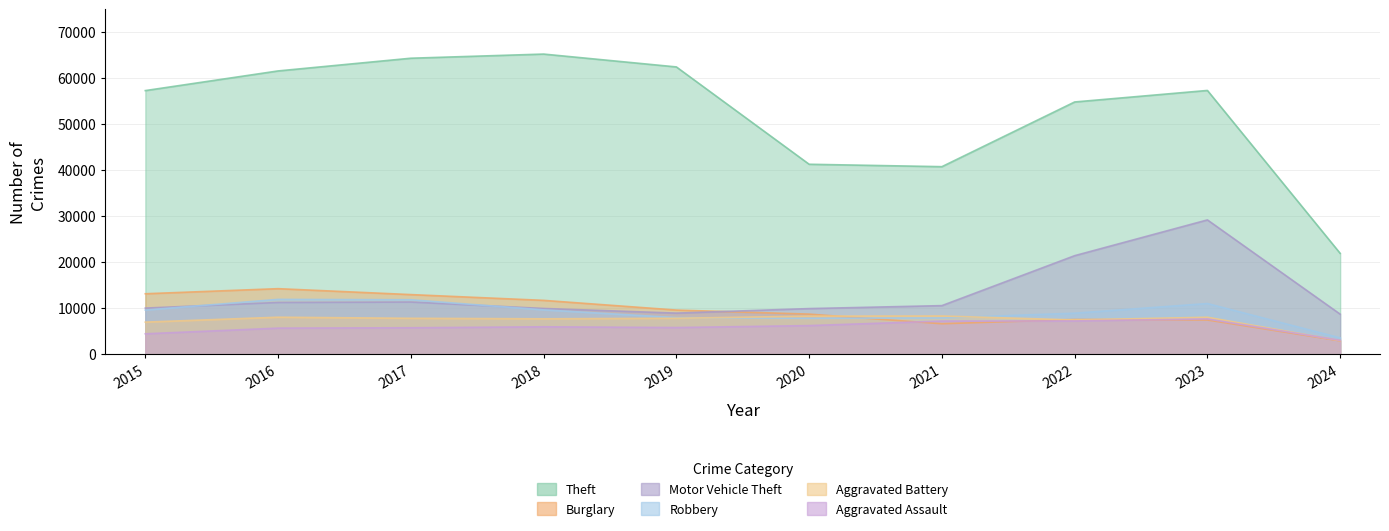

What value does the Burglary series have at 2019, to the nearest 50?

9650